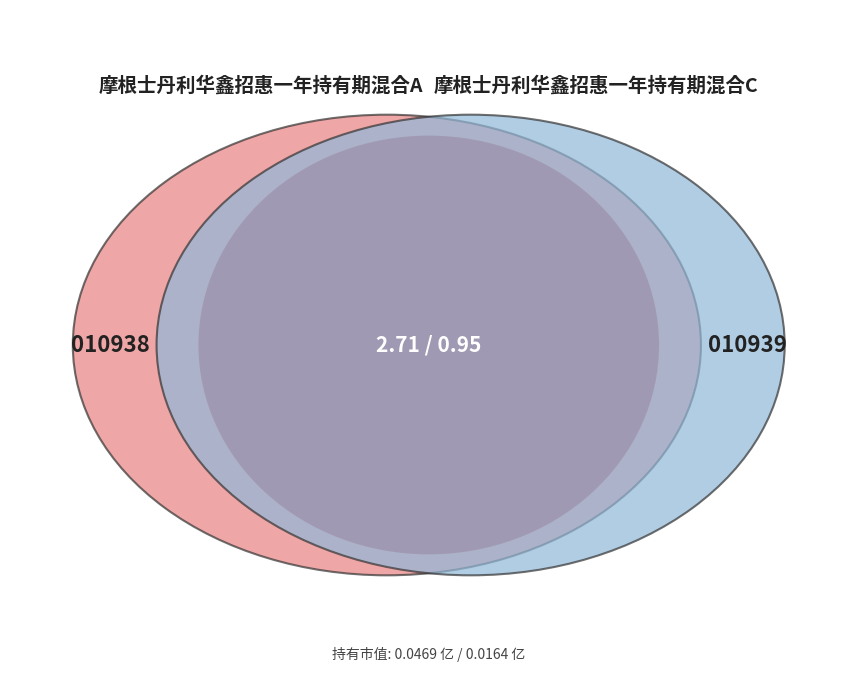

What is the largest slice in the pie chart?

摩根士丹利华鑫招惠一年持有期混合A